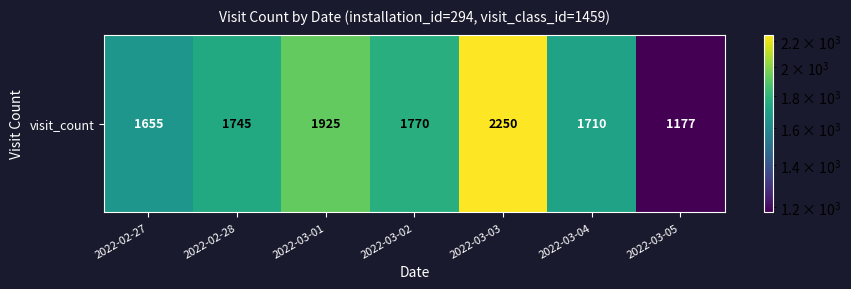

Which has a higher value, 2022-03-02 or 2022-03-05?

2022-03-02